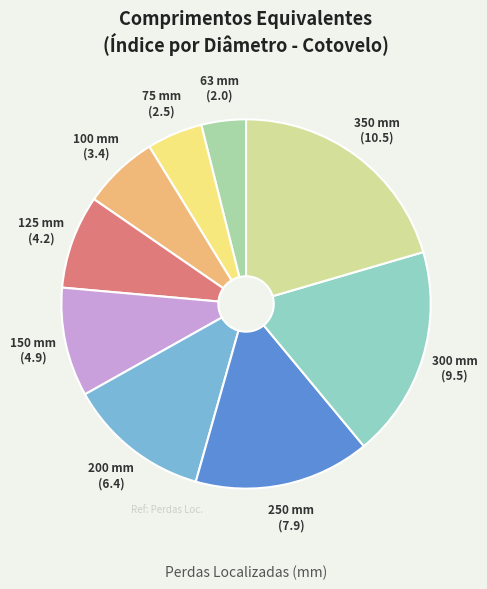

True or false: 350 accounts for 26% of the total.

False